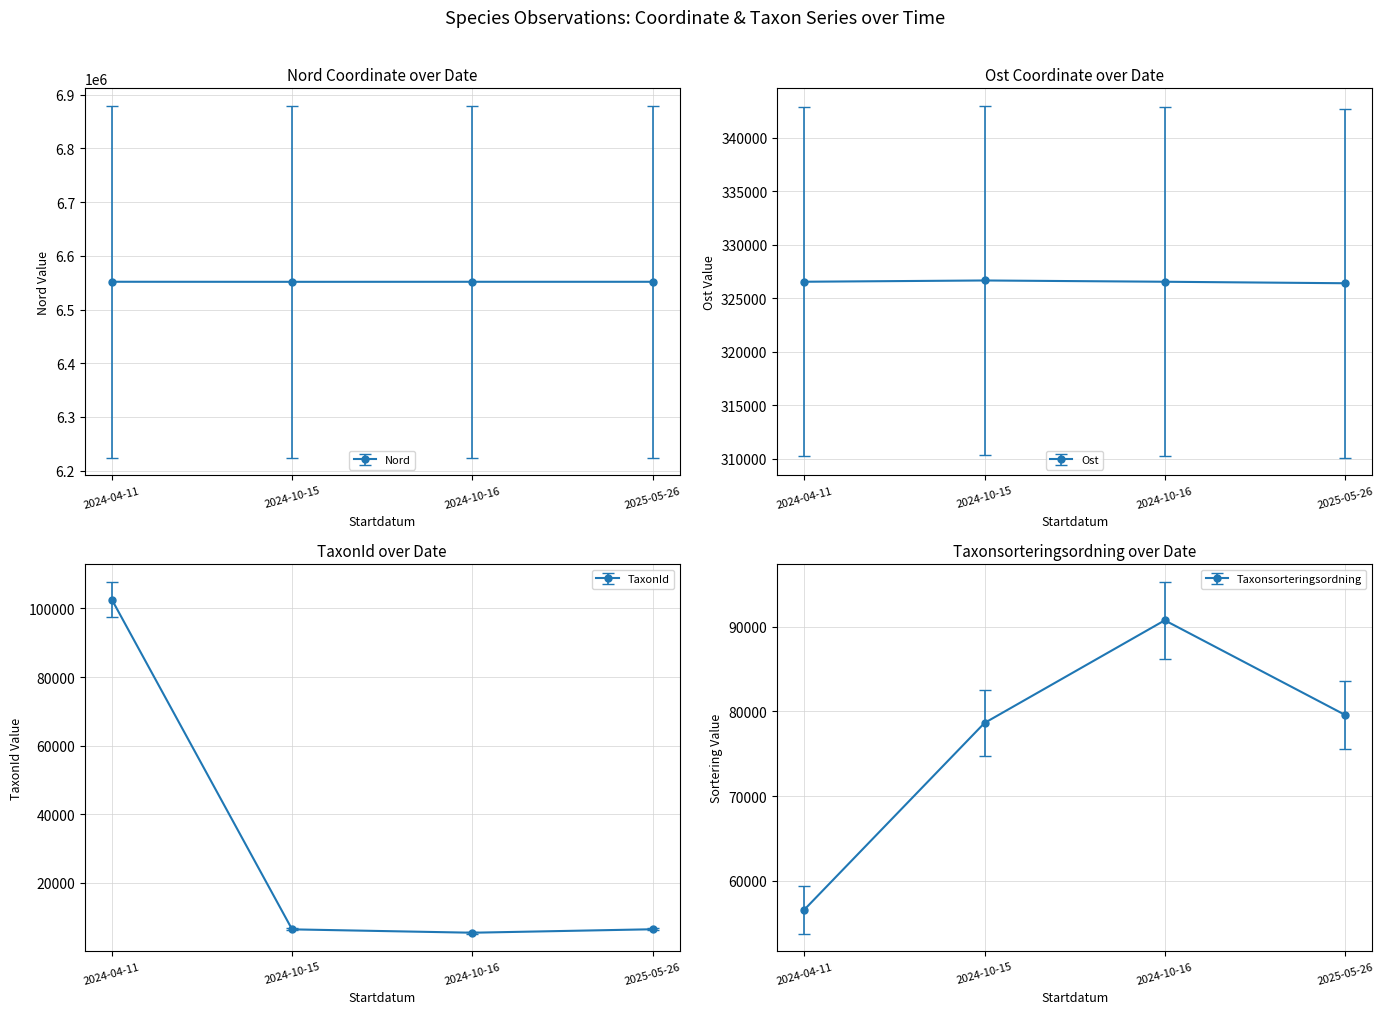

True or false: Ost and Taxonsorteringsordning cross at least once.

False